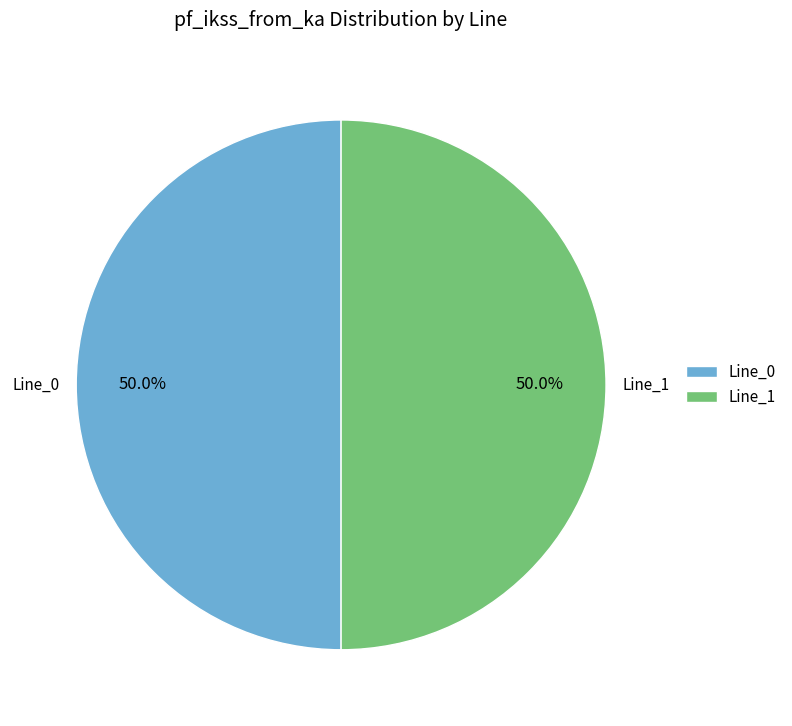

How many segments does this pie chart have?

2